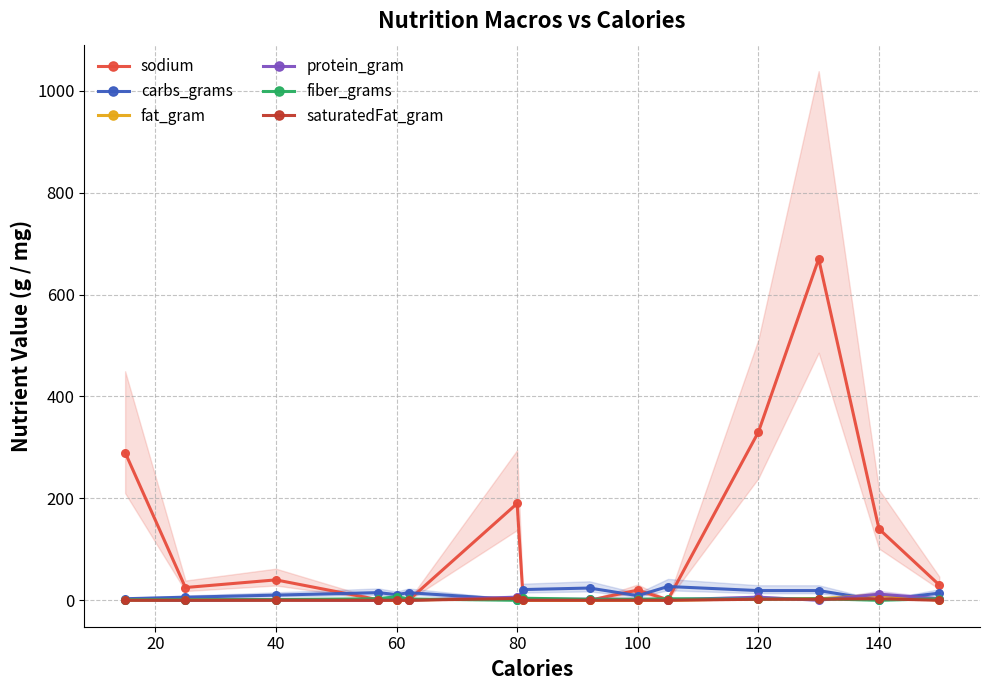

What is the total value across all series at 12?

697.0